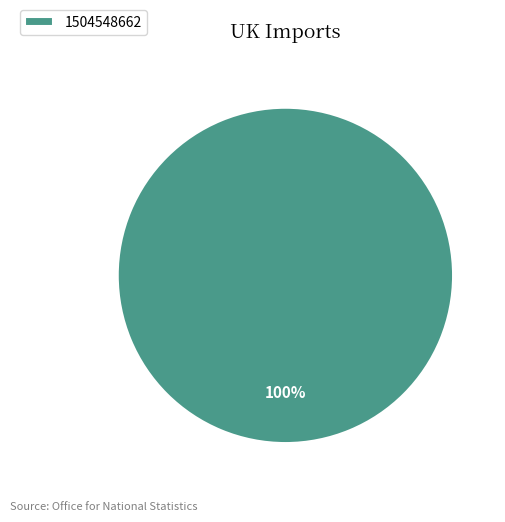

Which slice represents more than half of the pie?

1504548662